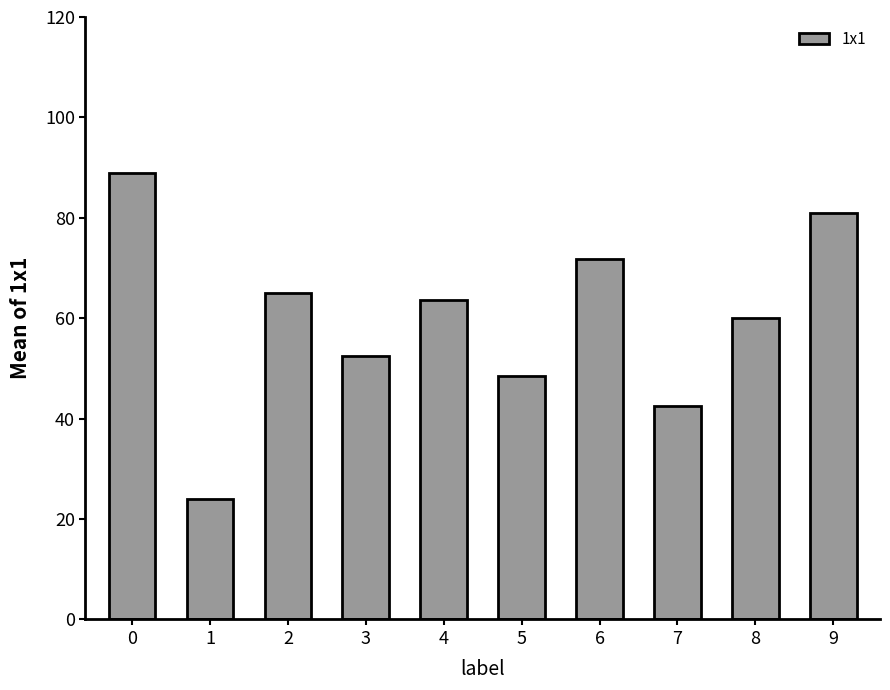

Reading right to left, list all the values displayed in this chart.

81.0	60.0	42.5	71.7	48.4	63.7	52.4	65.0	24.0	89.0